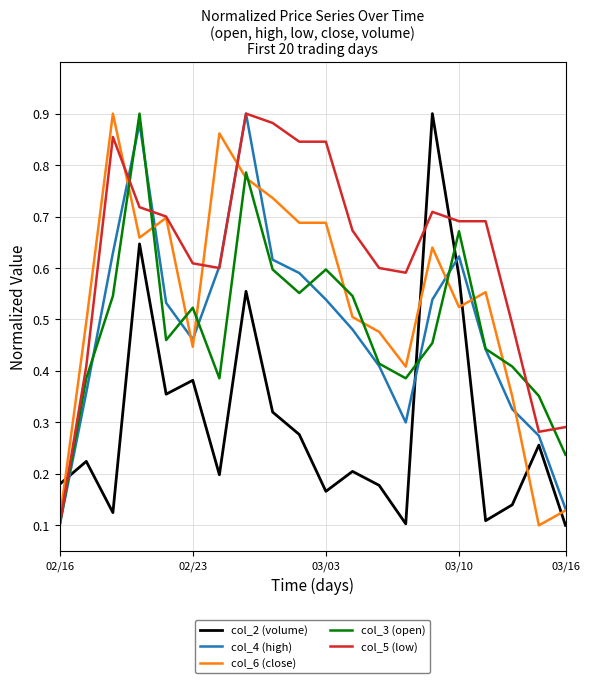

Which series has the largest total across all categories?

col_5 (low)